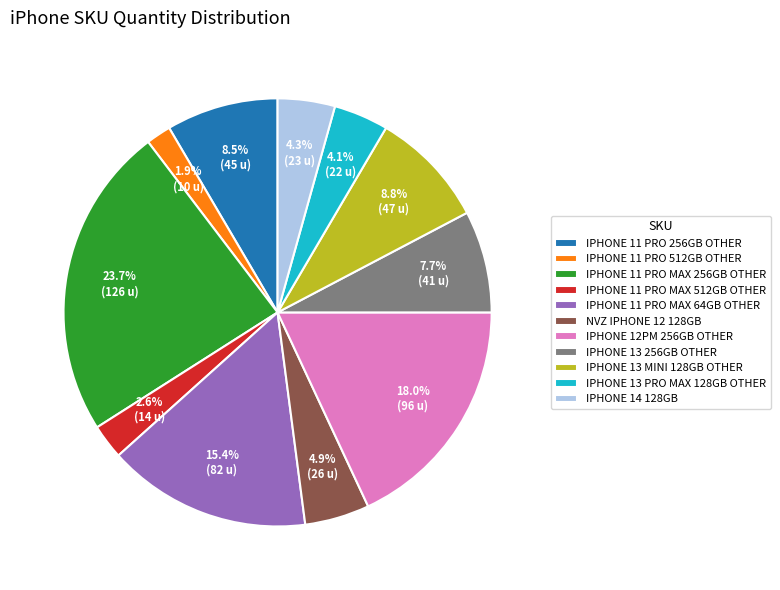

Is there any slice that represents more than half of the pie?

No